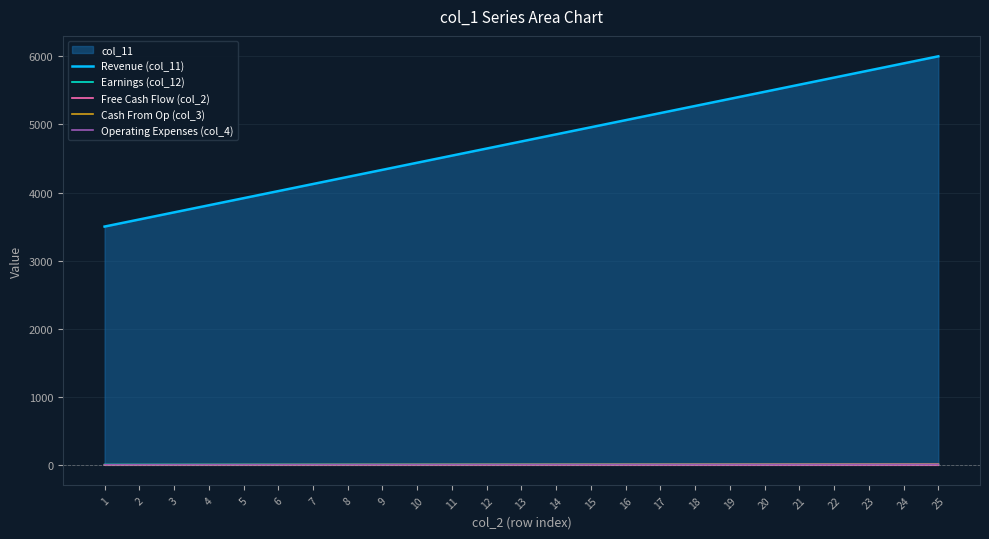

Is it true that Earnings (col_12) equals 8.6 at 19?

True